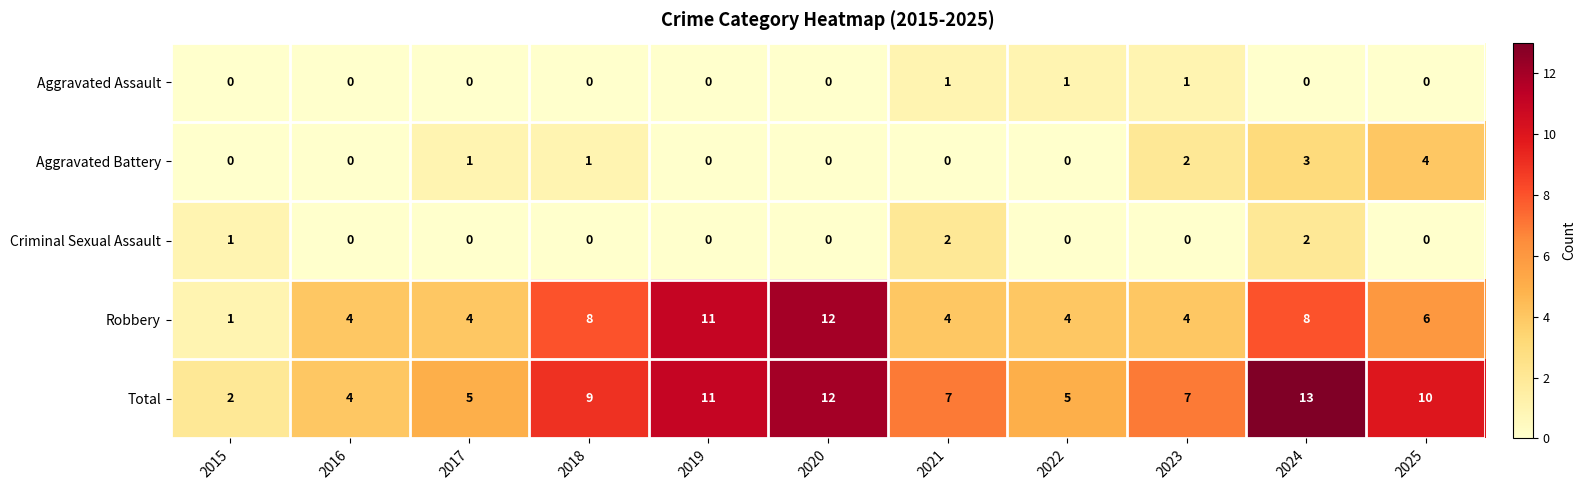

What is the sum of all Aggravated Assault values?

3